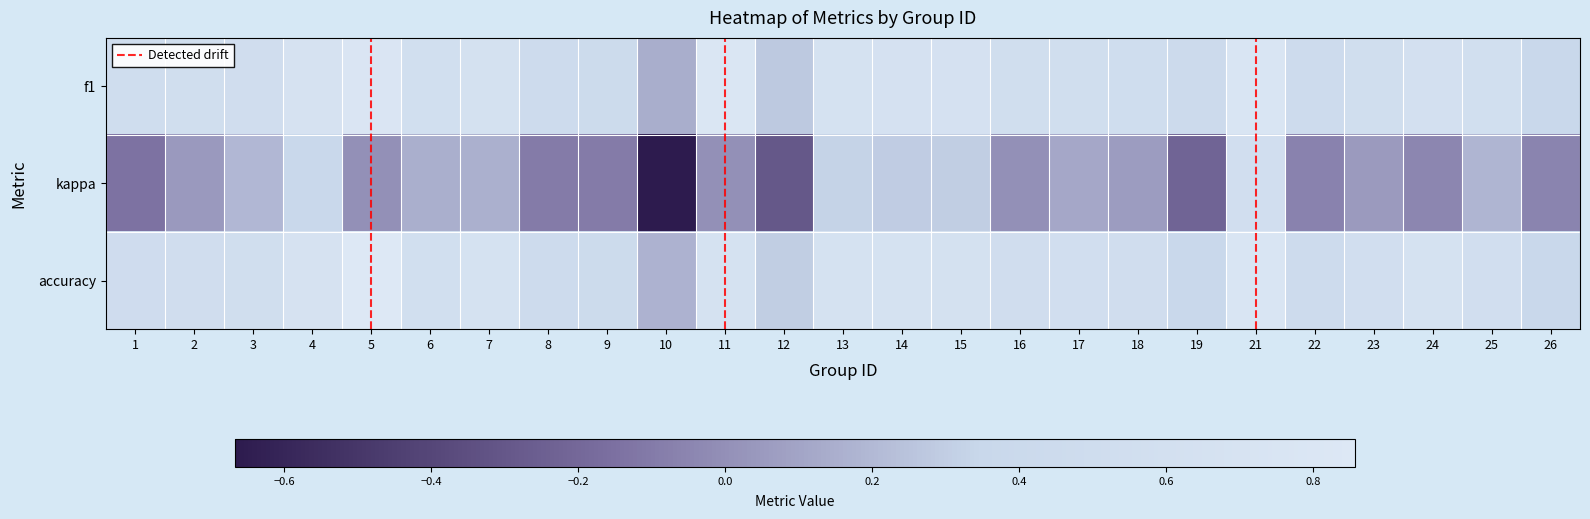

What is the sum of all kappa values?

1.1